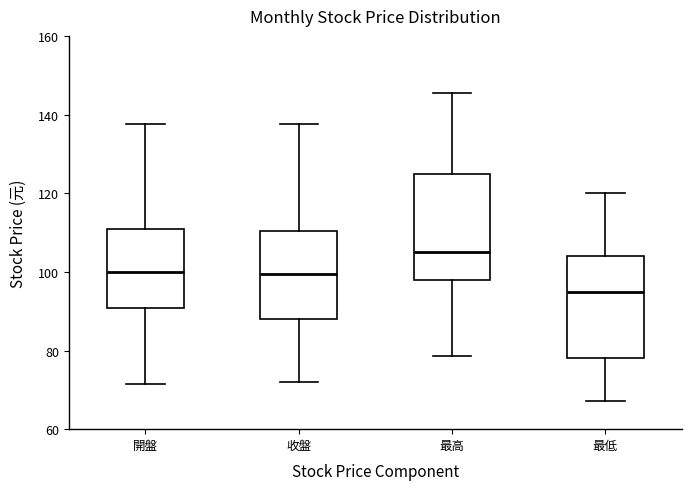

Which box has the highest median line?

最高